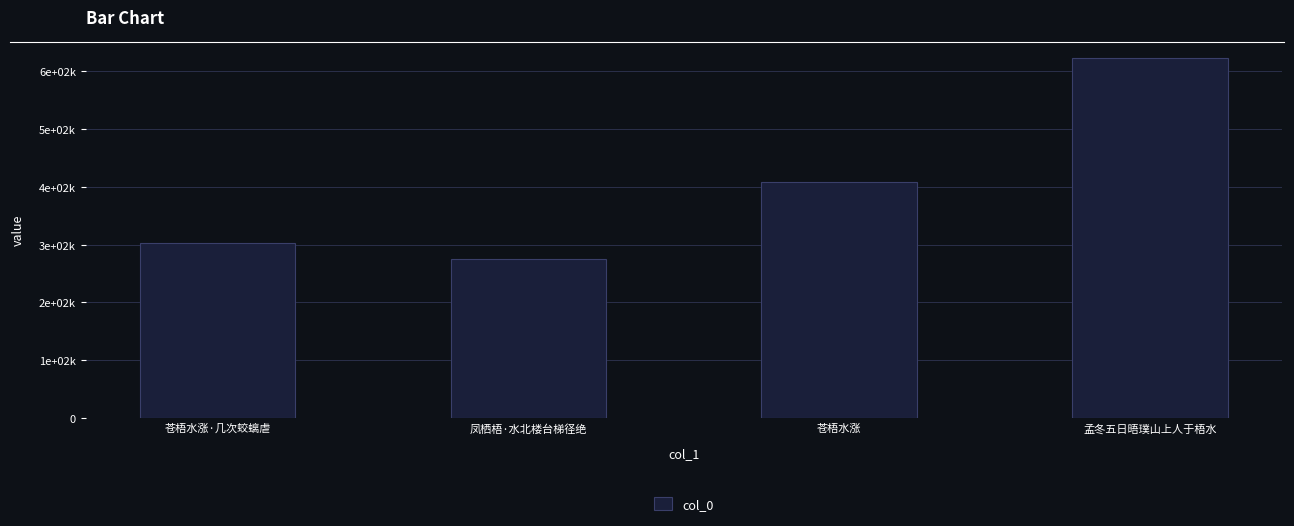

Rank the categories by value from lowest to highest.

凤栖梧·水北楼台梯径绝, 苍梧水涨·几次蛟螭虐, 苍梧水涨, 孟冬五日晤璞山上人于梧水